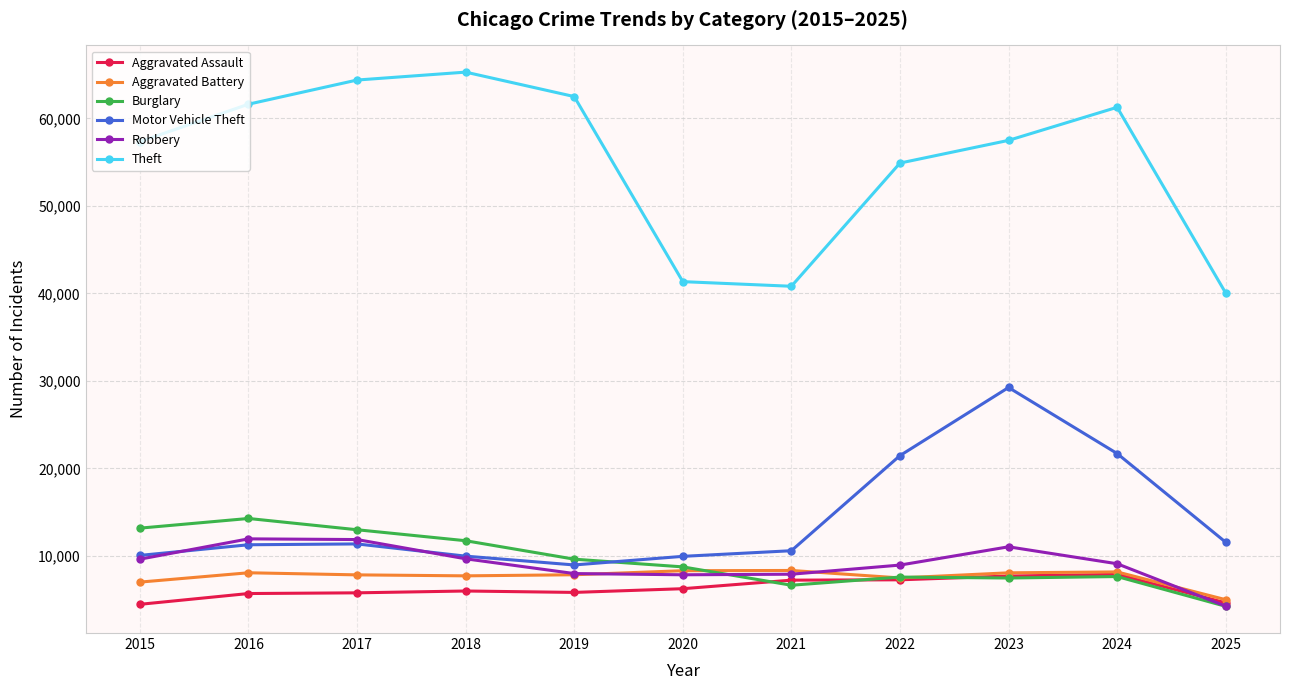

What is the difference between the maximum and second lowest values in the Theft series?

24469